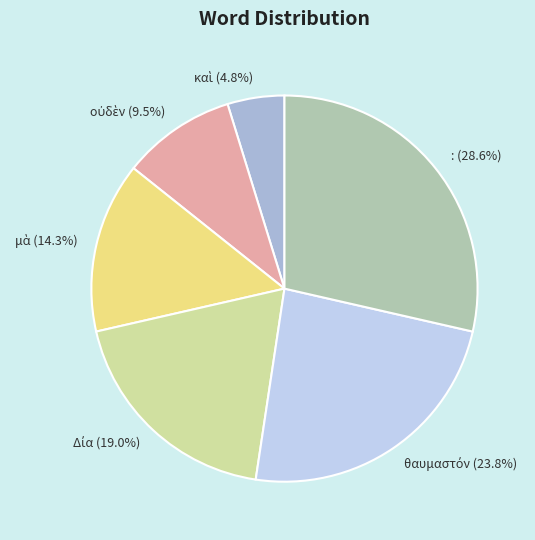

Is there a majority slice in this chart?

No